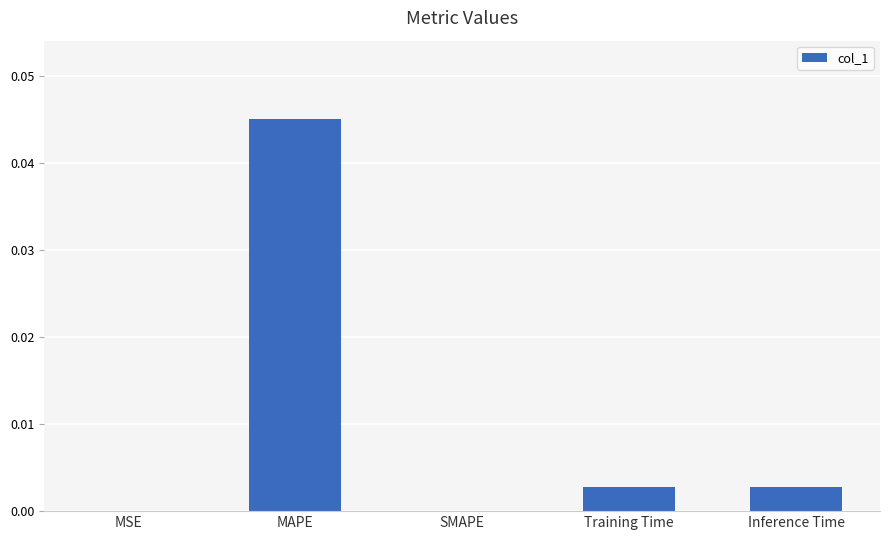

Which has a higher value, MAPE or Training Time?

MAPE